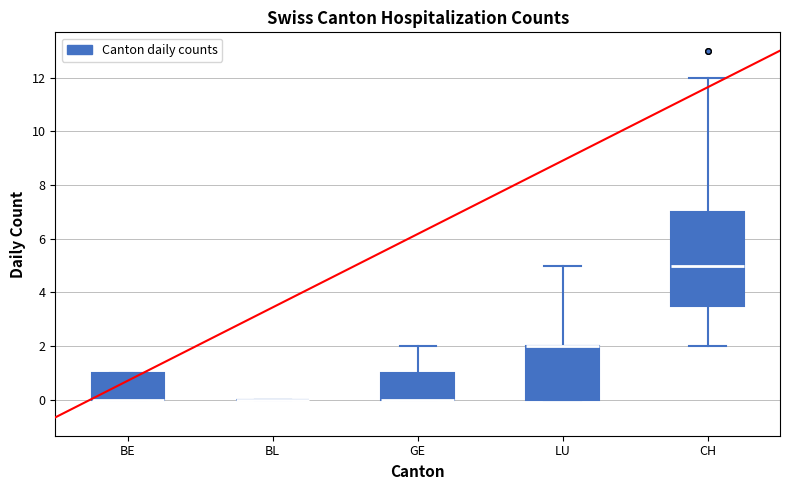

Reading left to right, read every box against the y-axis: the position of its median line, the range the box covers, and the ends of its whiskers. The values are not printed on the chart, so give them approximately, as read against the axis.

BE: median 0.0 (drawn on the box's lower edge), box 0.0 to 1.0, whiskers 0.0 to 1.0
BL: box collapsed to a line at 0.0, whiskers 0.0 to 0.0
GE: median 0.0 (drawn on the box's lower edge), box 0.0 to 1.0, whiskers 0.0 to 2.0
LU: median 2.0 (drawn on the box's upper edge), box 0.0 to 2.0, whiskers 0.0 to 5.0
CH: median 5.0, box 3.6 to 7.0, whiskers 2.0 to 12.0